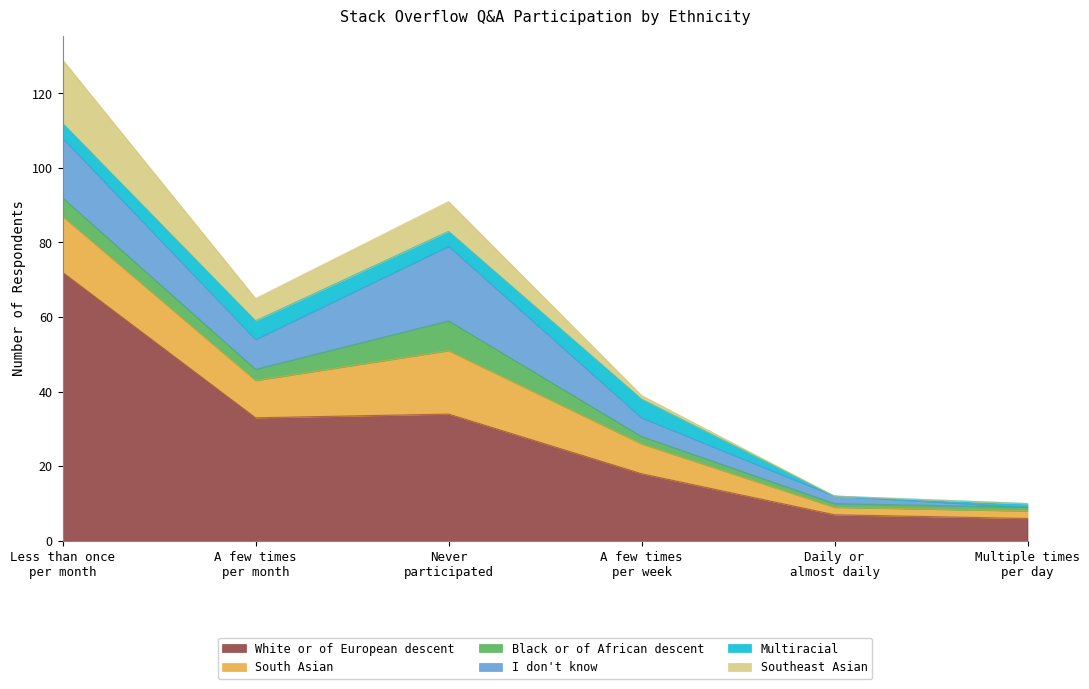

Does the chart display data point markers on the line(s)?

No